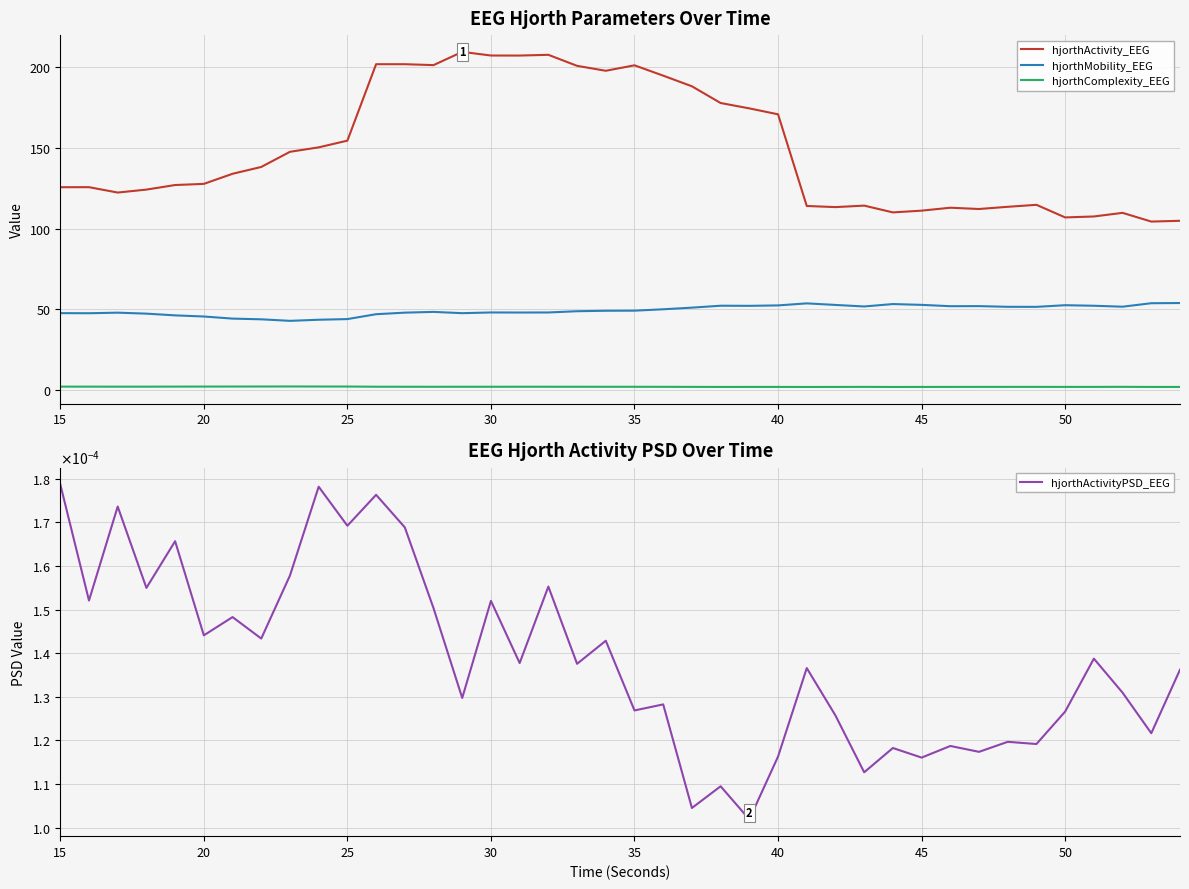

How many series are shown in this chart?

4